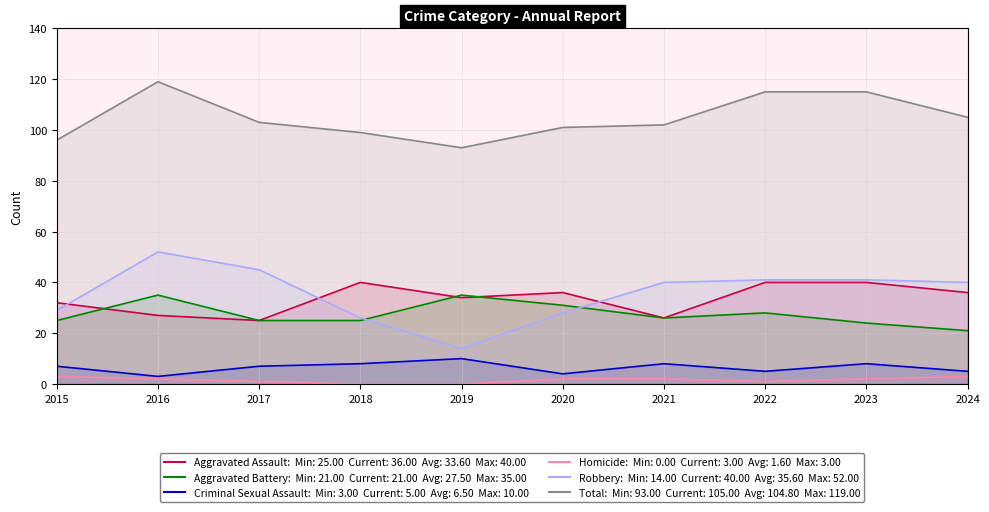

What is the average value of the Homicide series?

2